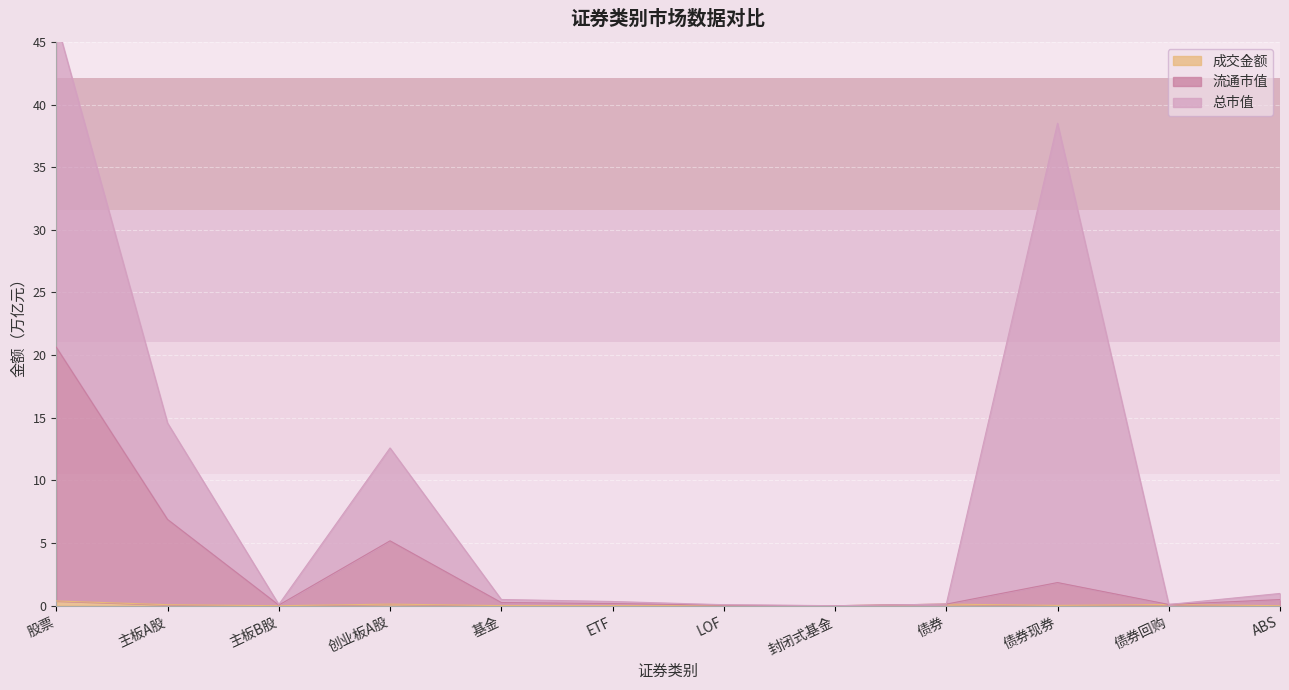

True or false: 流通市值 and 成交金额 intersect in this chart.

False